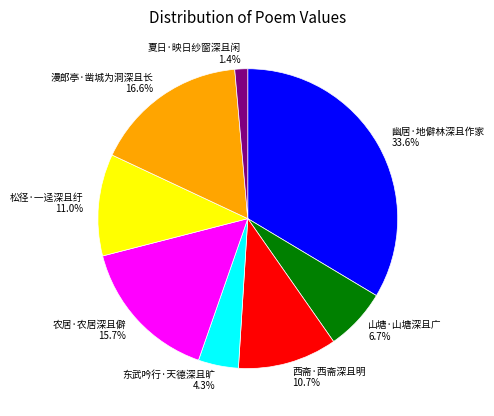

Is the sum of 幽居·地僻林深且作家 and 西斋·西斋深且明 greater than half?

No